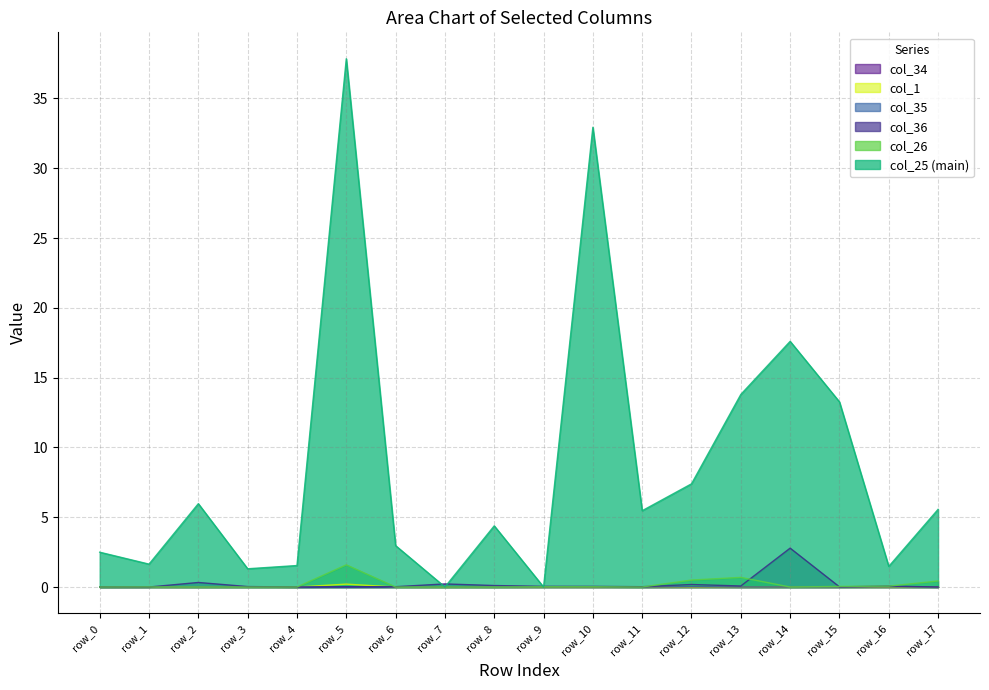

At which category does the chart reach its minimum across all series?

row_4